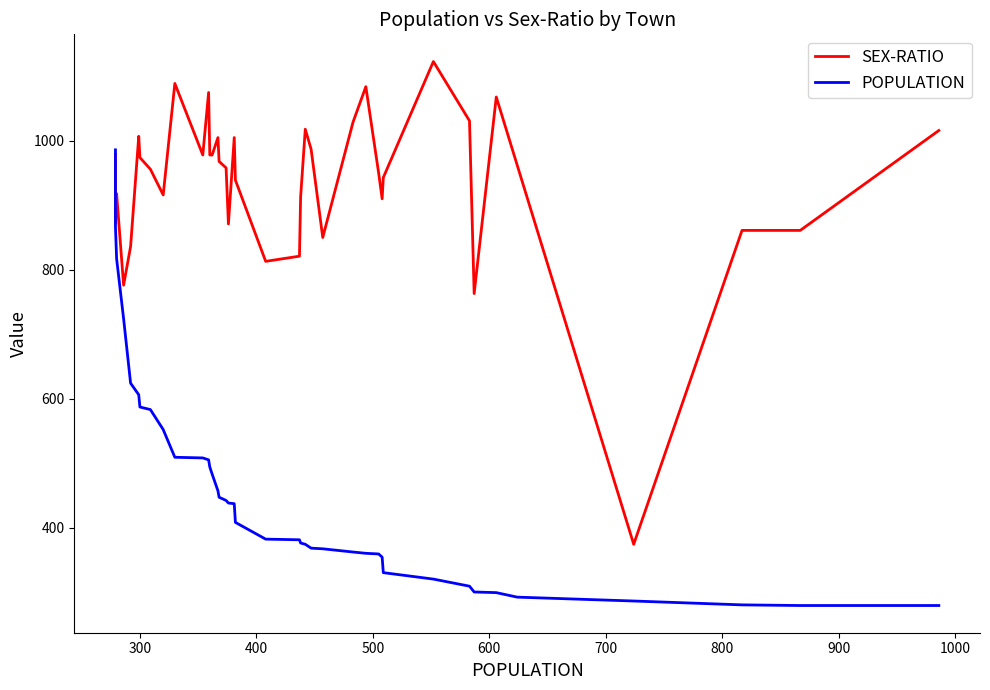

Does the chart have visible grid lines?

No